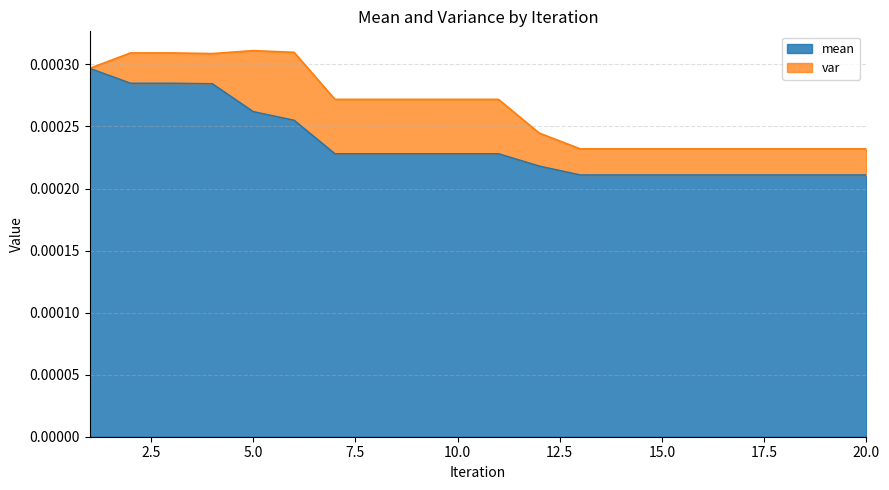

What are all the series names shown in the legend?

mean, var